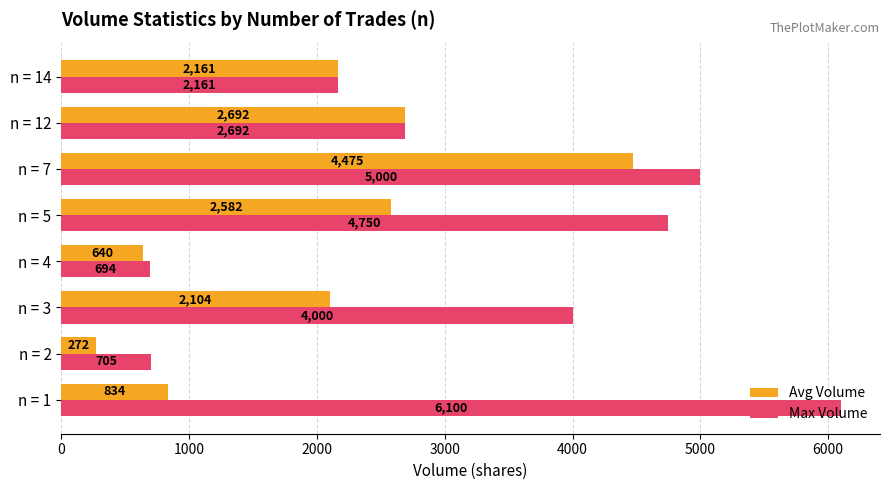

Is it true that Avg Volume equals 7075.5 at n = 7?

False